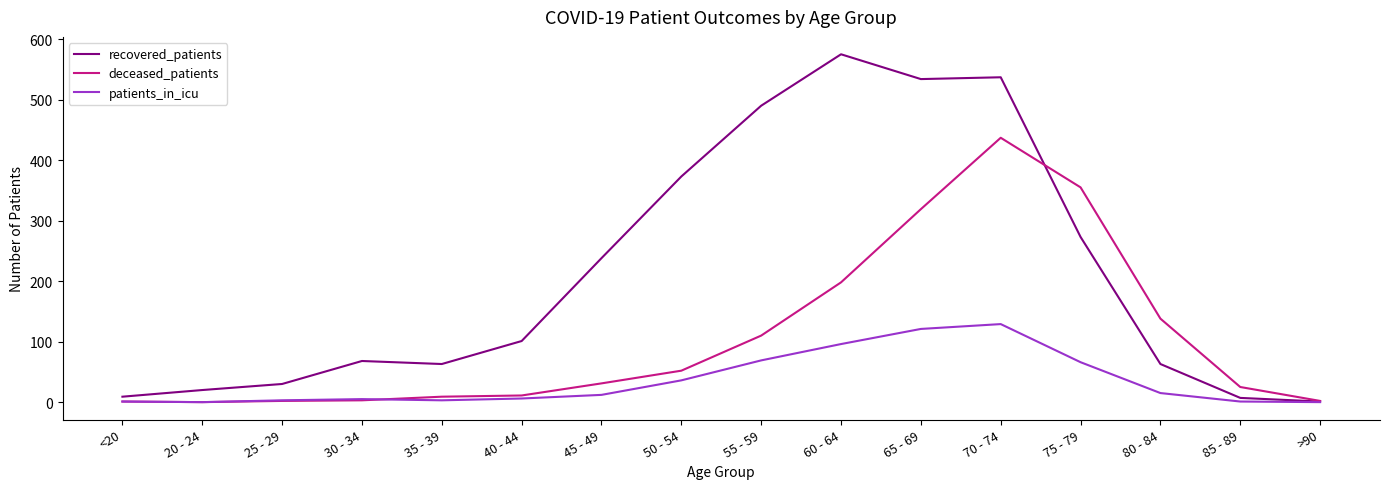

How many series are shown in this chart?

3